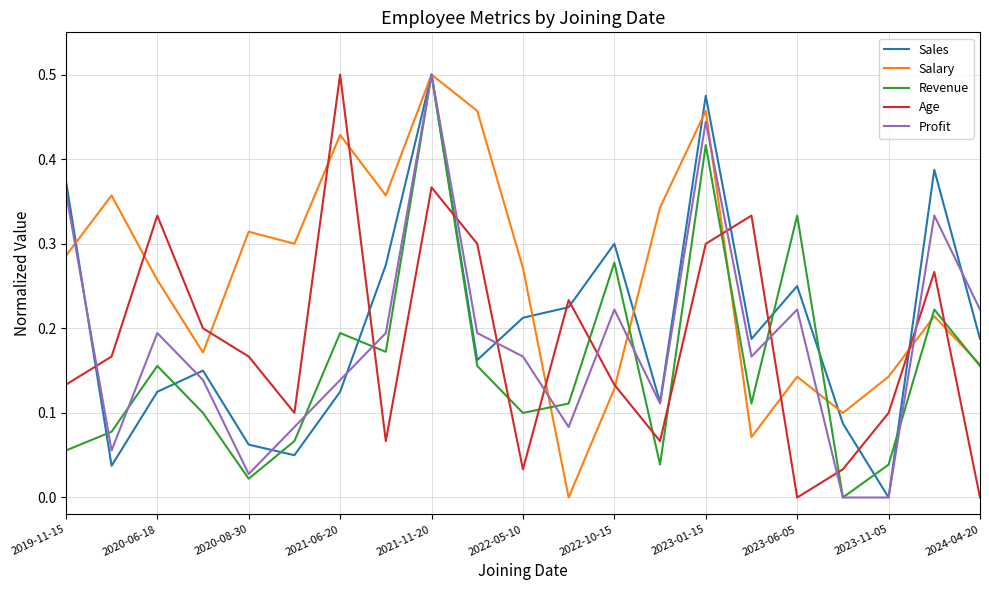

What are all the series names shown in the legend?

Sales, Salary, Revenue, Age, Profit